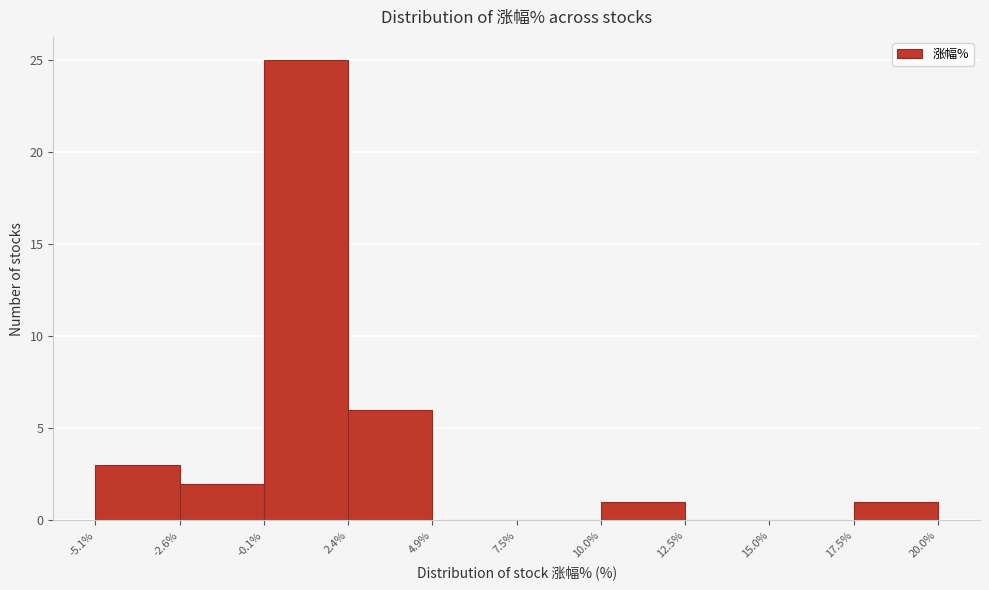

Over which range of the x-axis is the bar tallest?

-0.1% to 2.4%